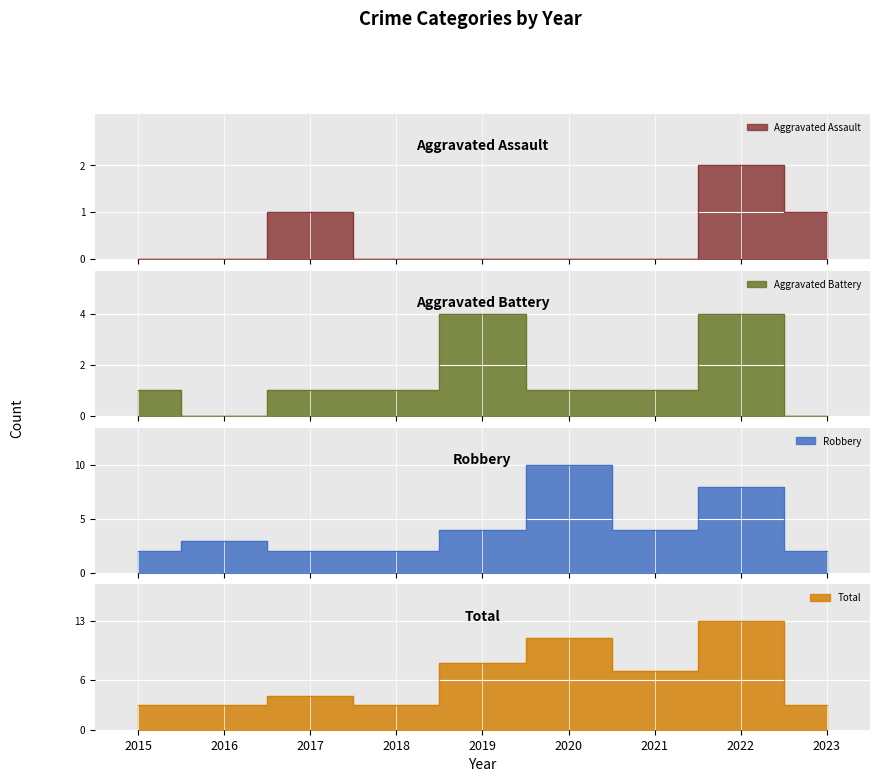

What are all the series names shown in the legend?

Aggravated Assault, Aggravated Battery, Robbery, Total